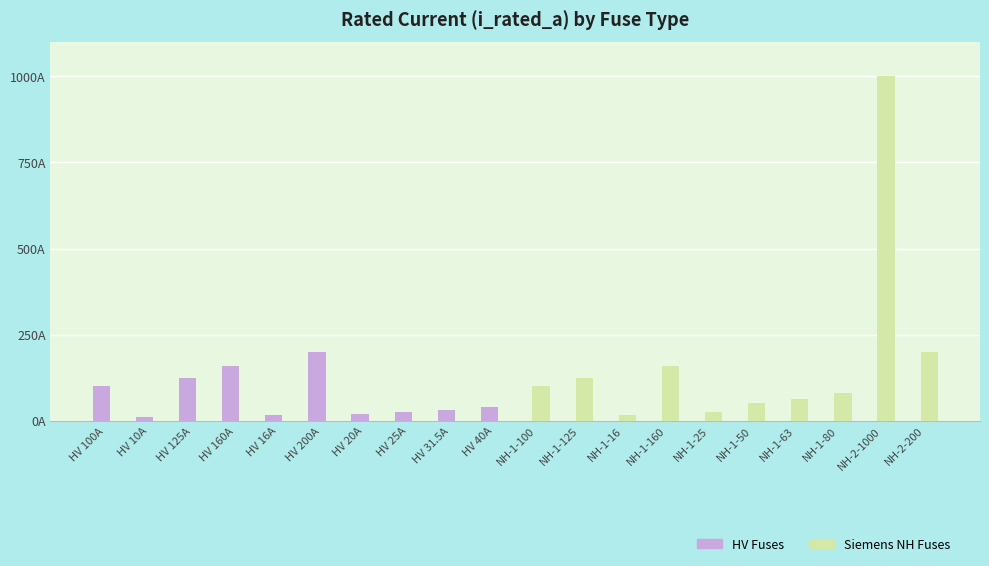

At which category does the chart reach its peak across all series?

NH-2-1000